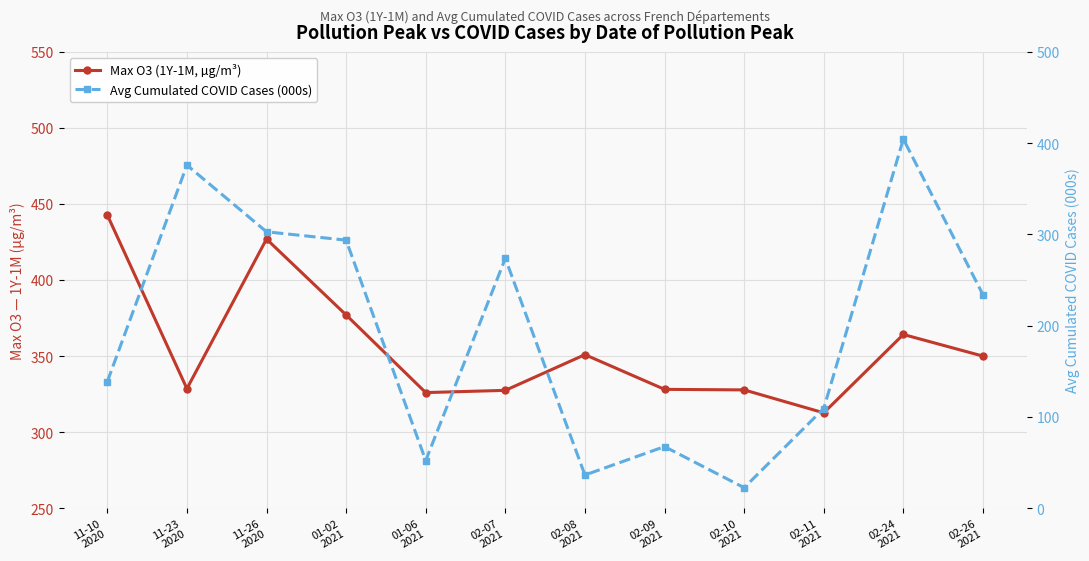

Which series has the largest range (max minus min)?

Avg Cumulated COVID Cases (000s)